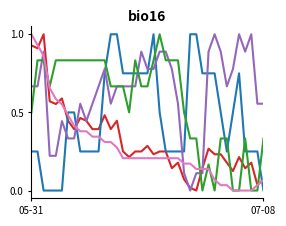

What is the maximum value shown in the chart?

1.0